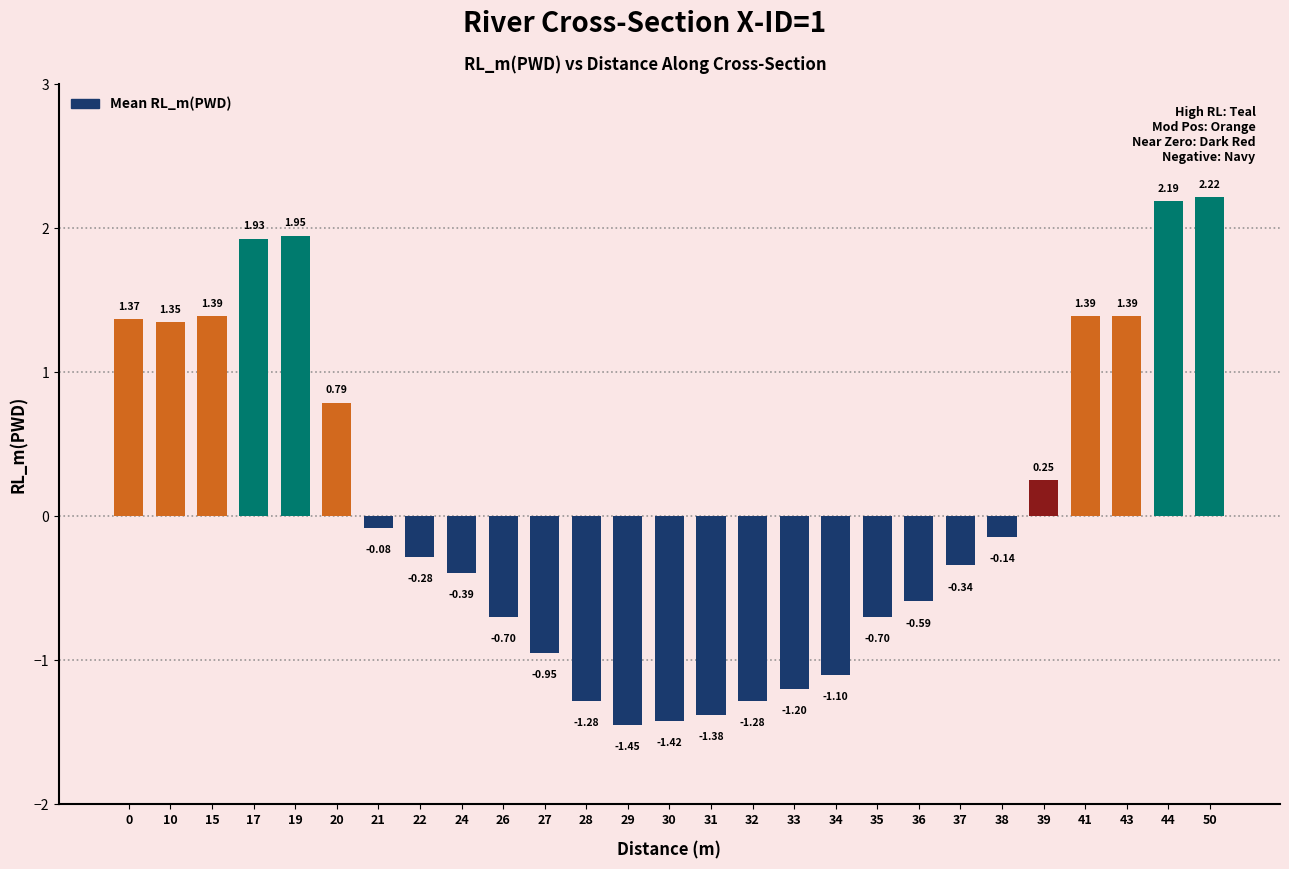

What is the change in value from 19 to 44?

+0.2